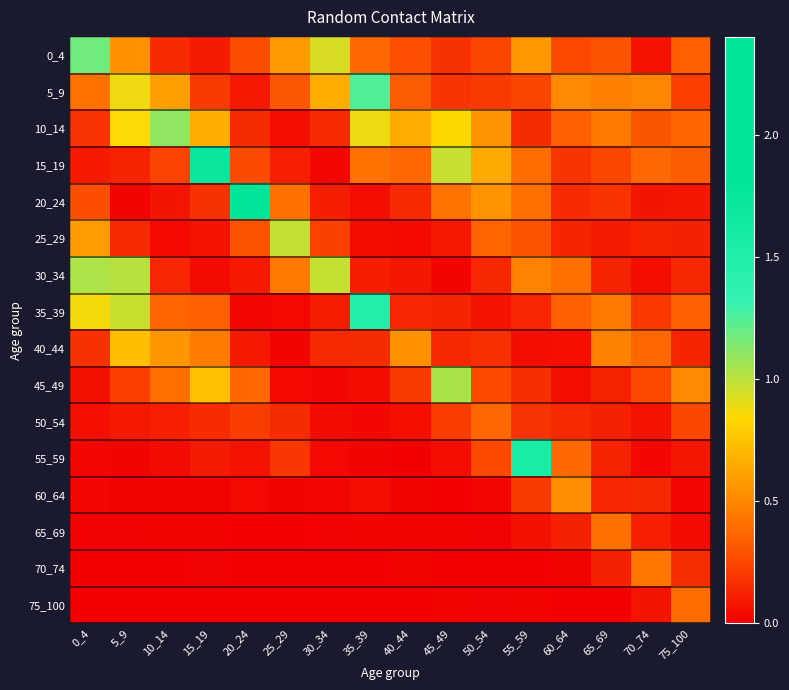

At which category does the chart reach its peak across all series?

20_24